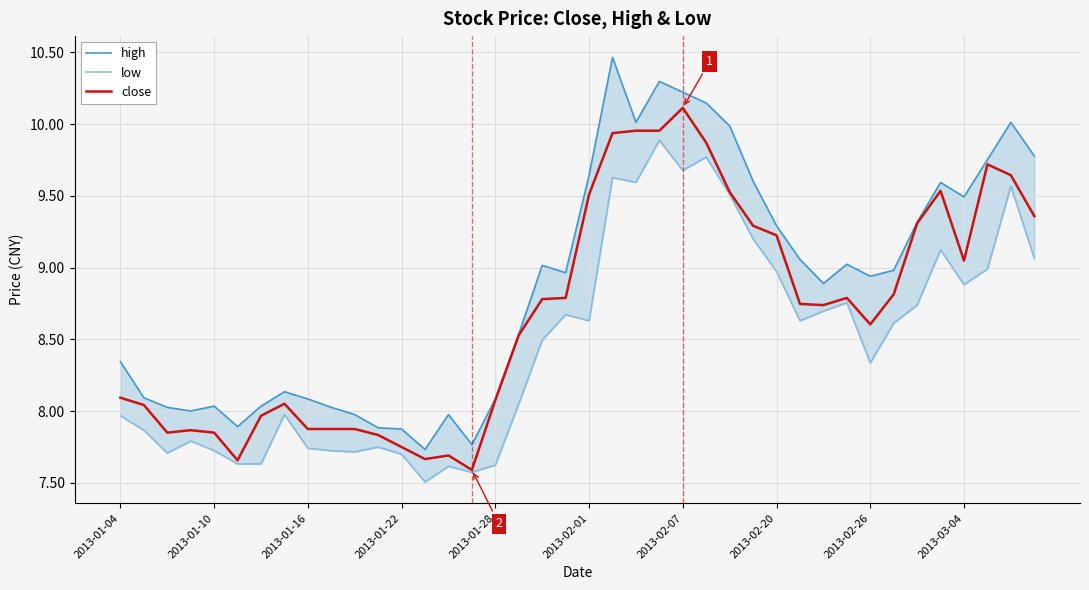

How many lines are shown in the chart?

3